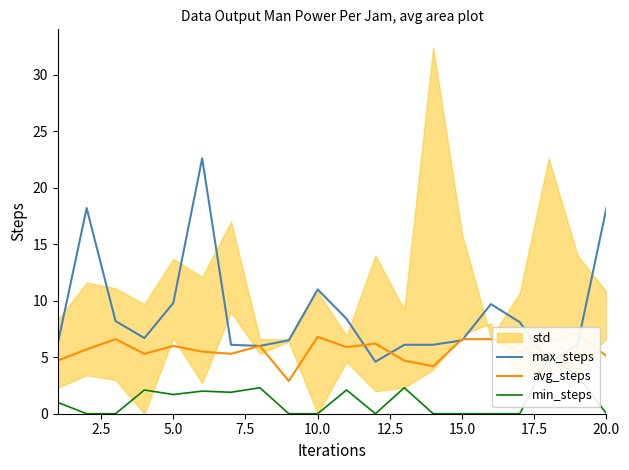

Rank the series by their average value, from lowest to highest.

min_steps, avg_steps, max_steps